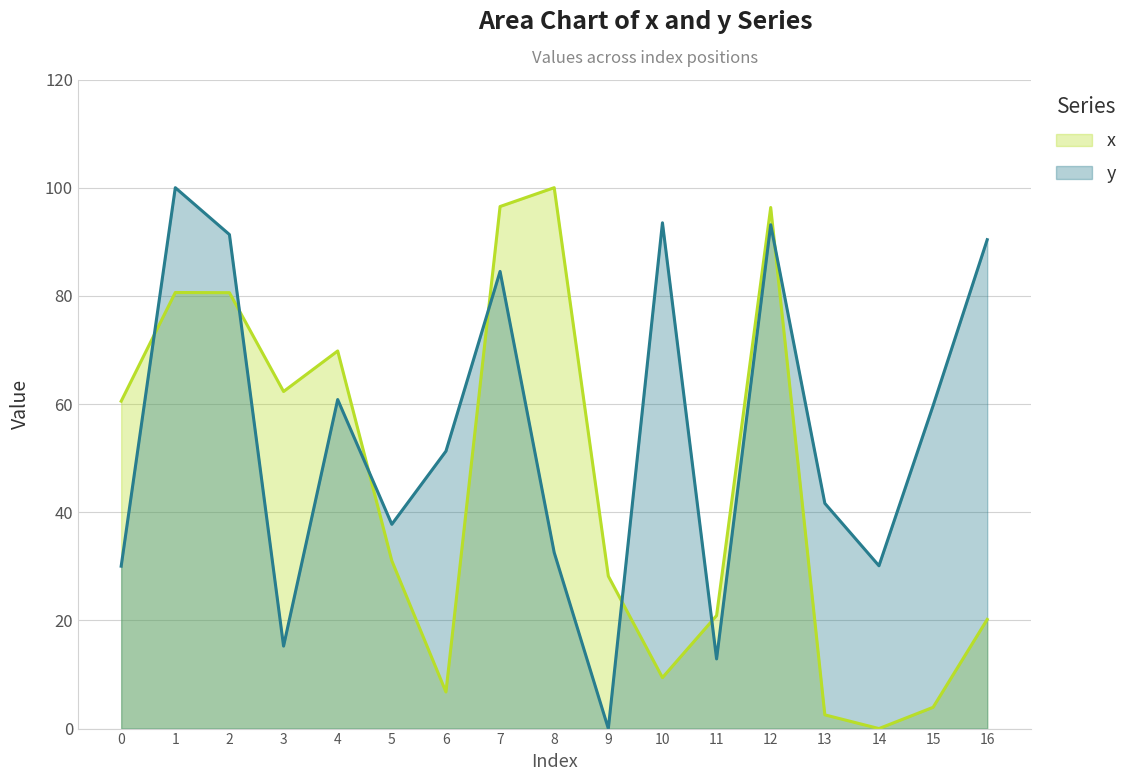

What is the difference between the highest and lowest values at 11?

8.0